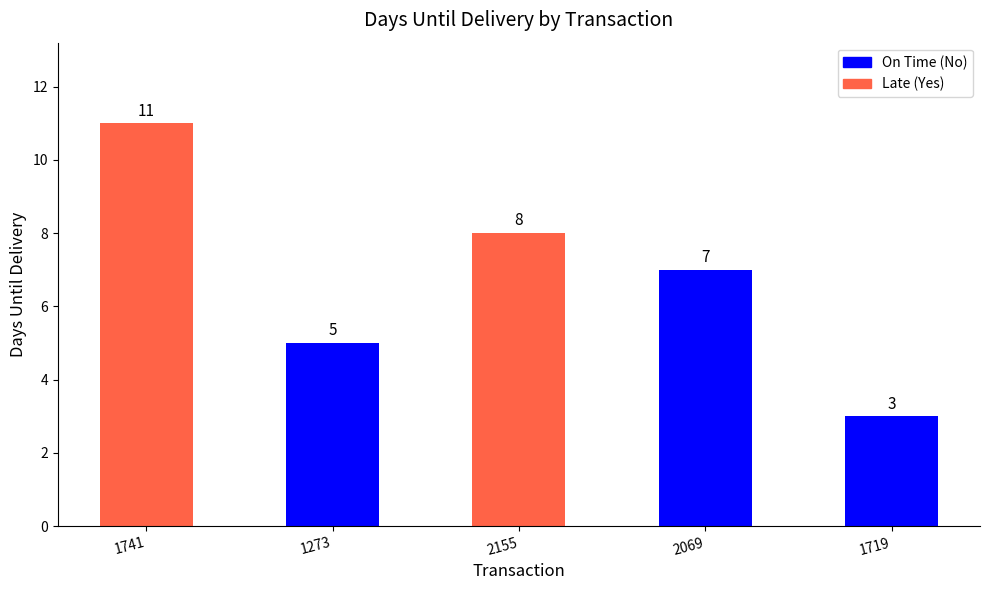

Between 1741 and 1719, which is larger?

1741